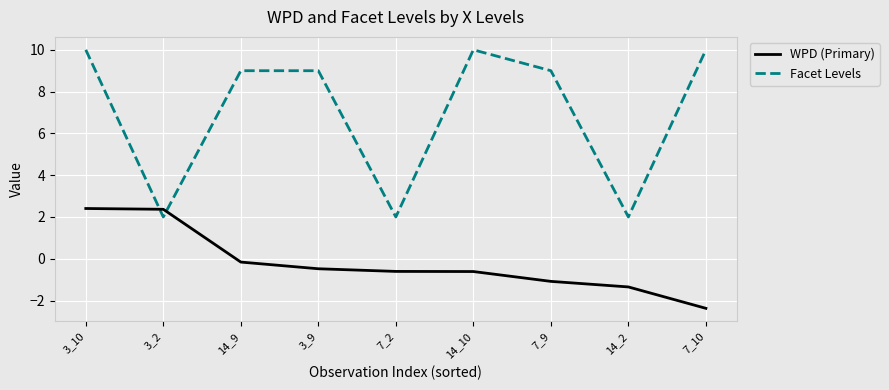

What is the sum of all WPD (Primary) values?

-1.9